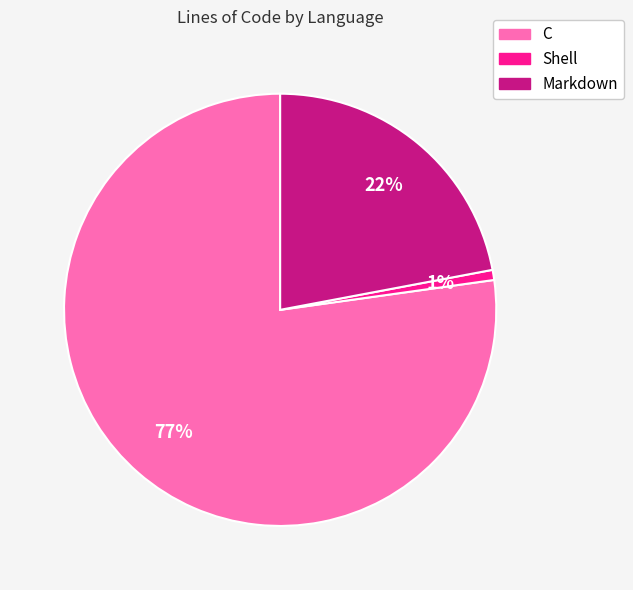

Between Markdown and Shell, which is larger?

Markdown